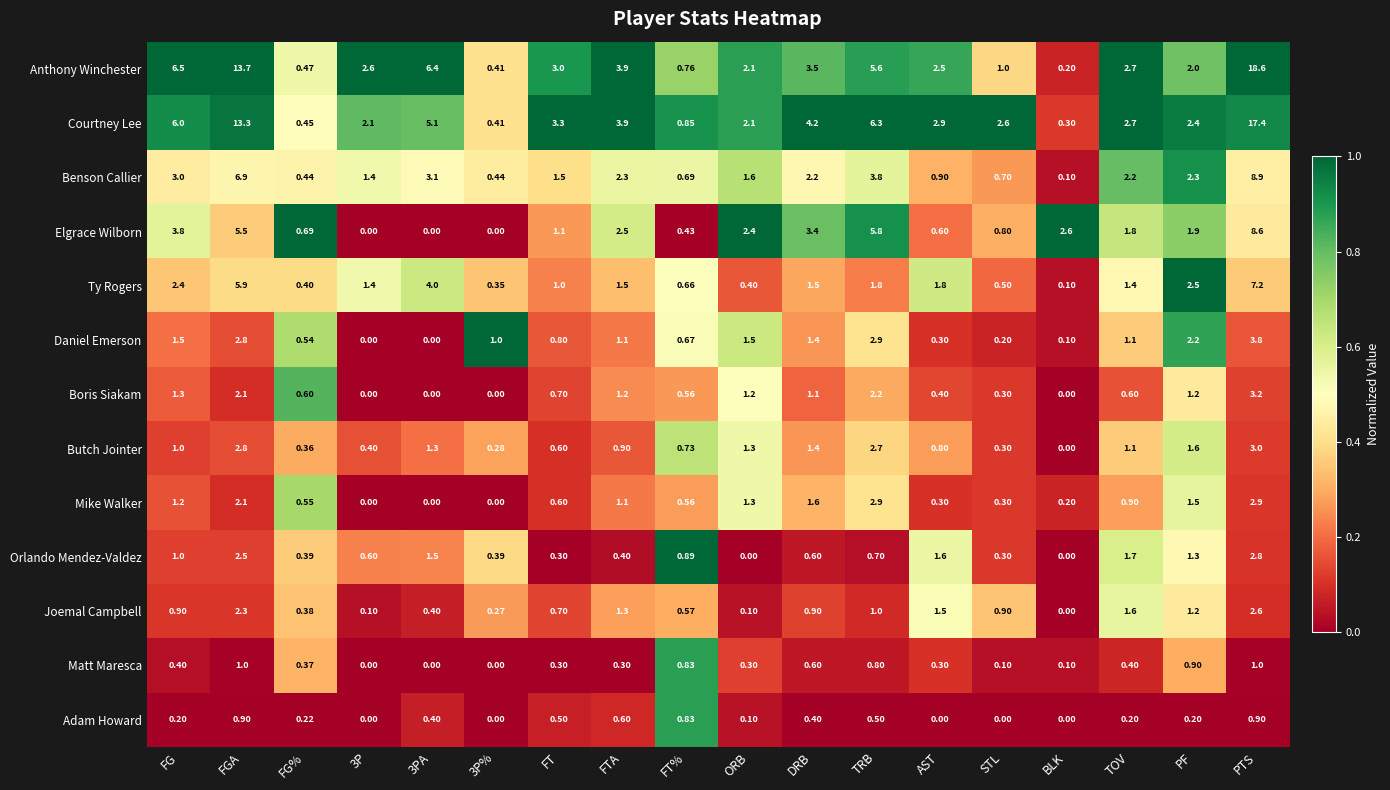

Between TRB and BLK, which series saw the biggest shift?

Courtney Lee